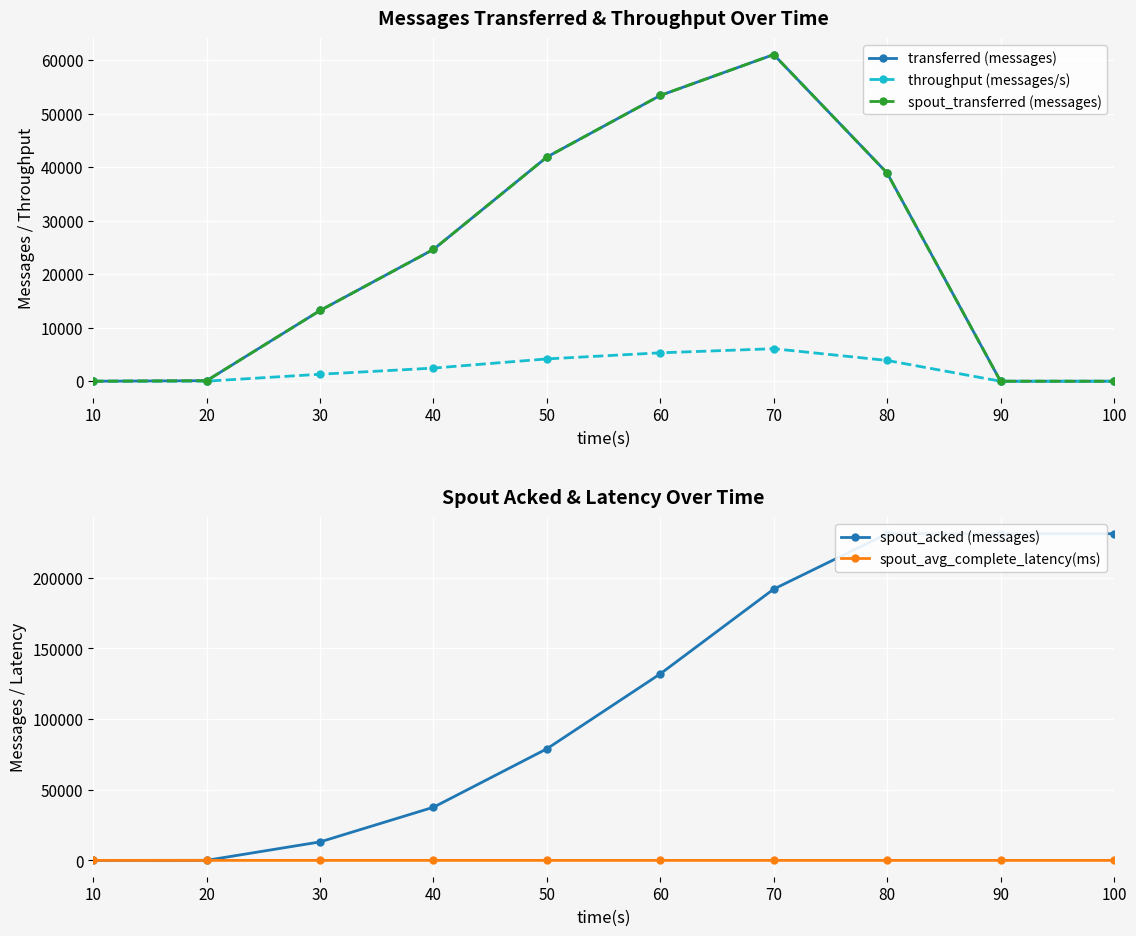

At 70, list the series in order from largest to smallest.

spout_acked (messages), transferred (messages), spout_transferred (messages), throughput (messages/s), spout_avg_complete_latency(ms)